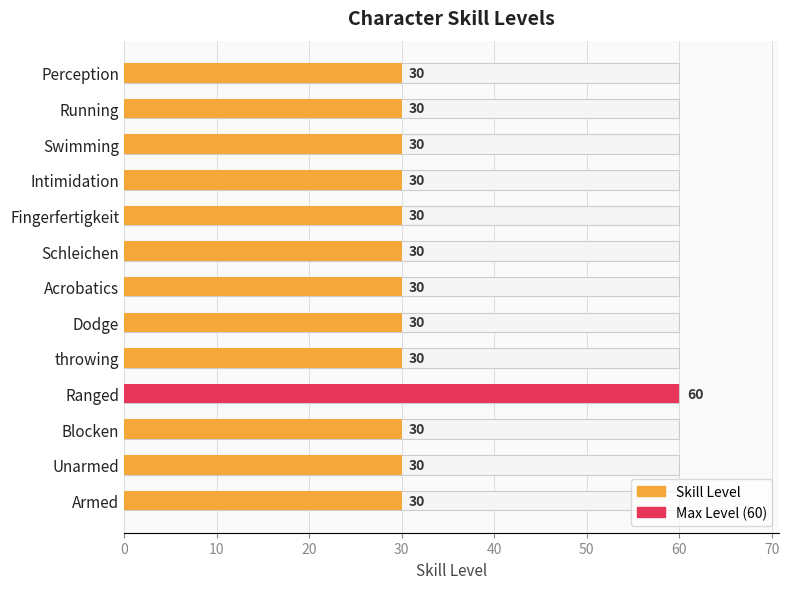

Reading right to left, extract all data points from this chart.

30	30	30	30	30	30	30	30	30	60	30	30	30